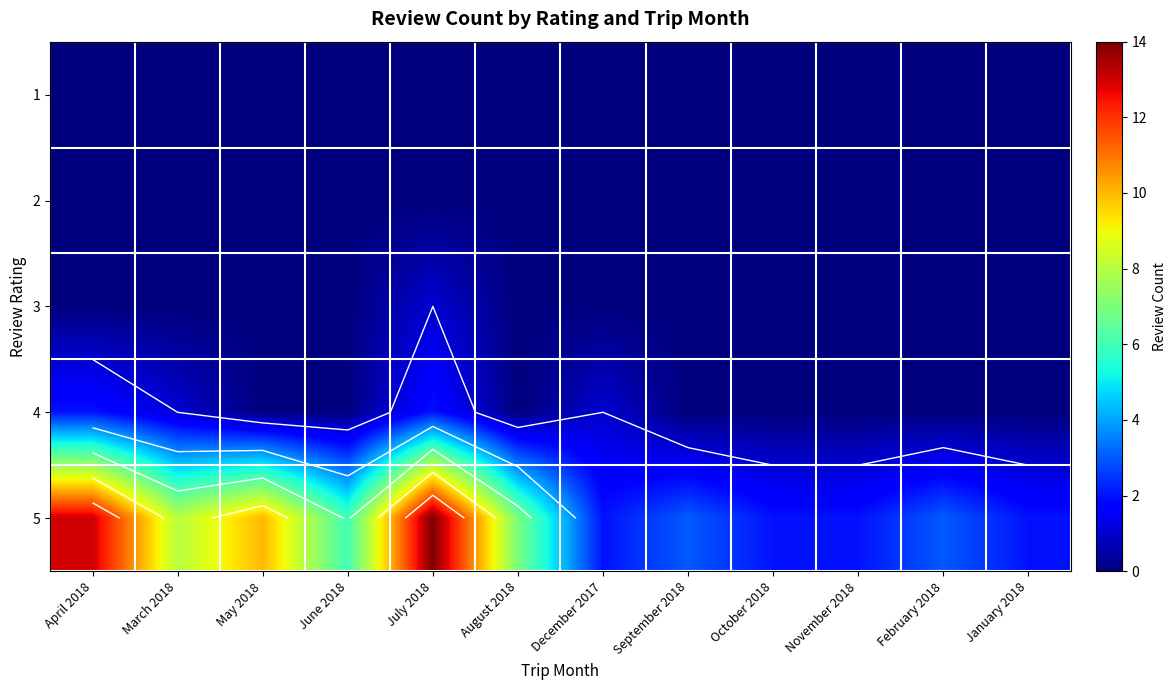

What is the total value across all series at August 2018?

7